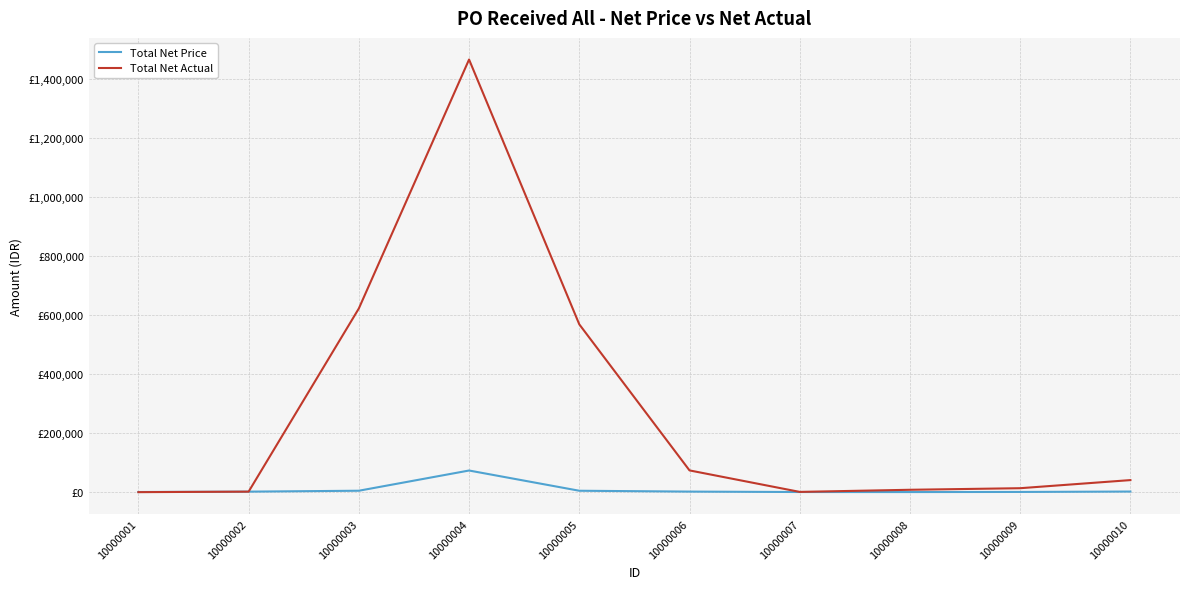

True or false: Total Net Actual and Total Net Price intersect in this chart.

False